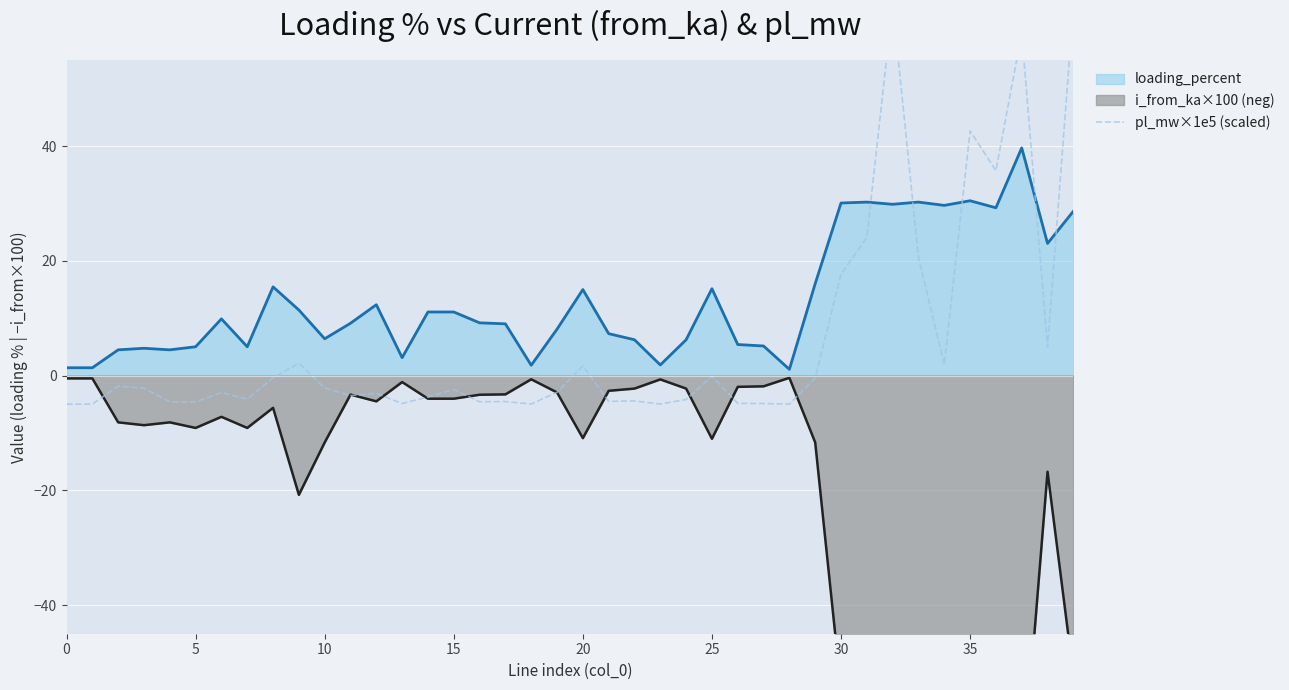

What is the sum of all loading_percent line values?

525.0